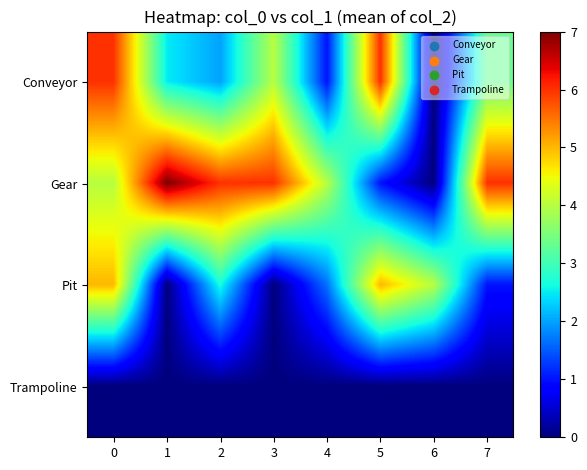

Which has a higher value, 6 or 5?

5